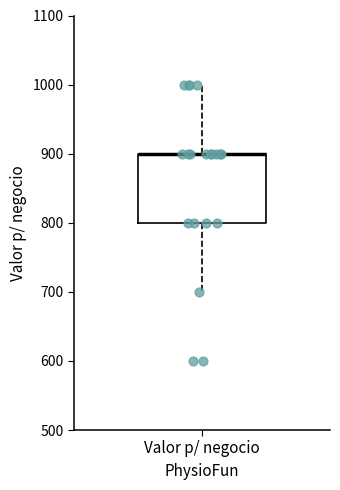

Read this box plot against the y-axis: the position of the median line, the range covered by the box, and the ends of both whiskers. The values are not printed on the chart, so give them approximately, as read against the axis.

median 900 (drawn on the box's upper edge), box 800 to 900, whiskers 700 to 1000